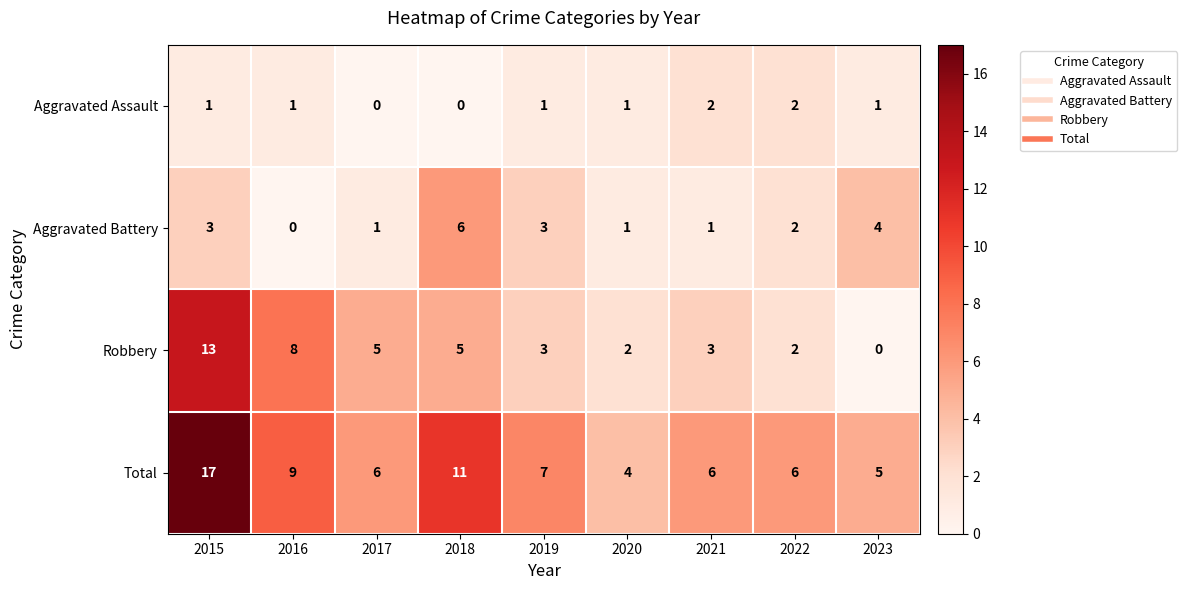

True or false: Aggravated Battery has a value of 4 at 2016.

False